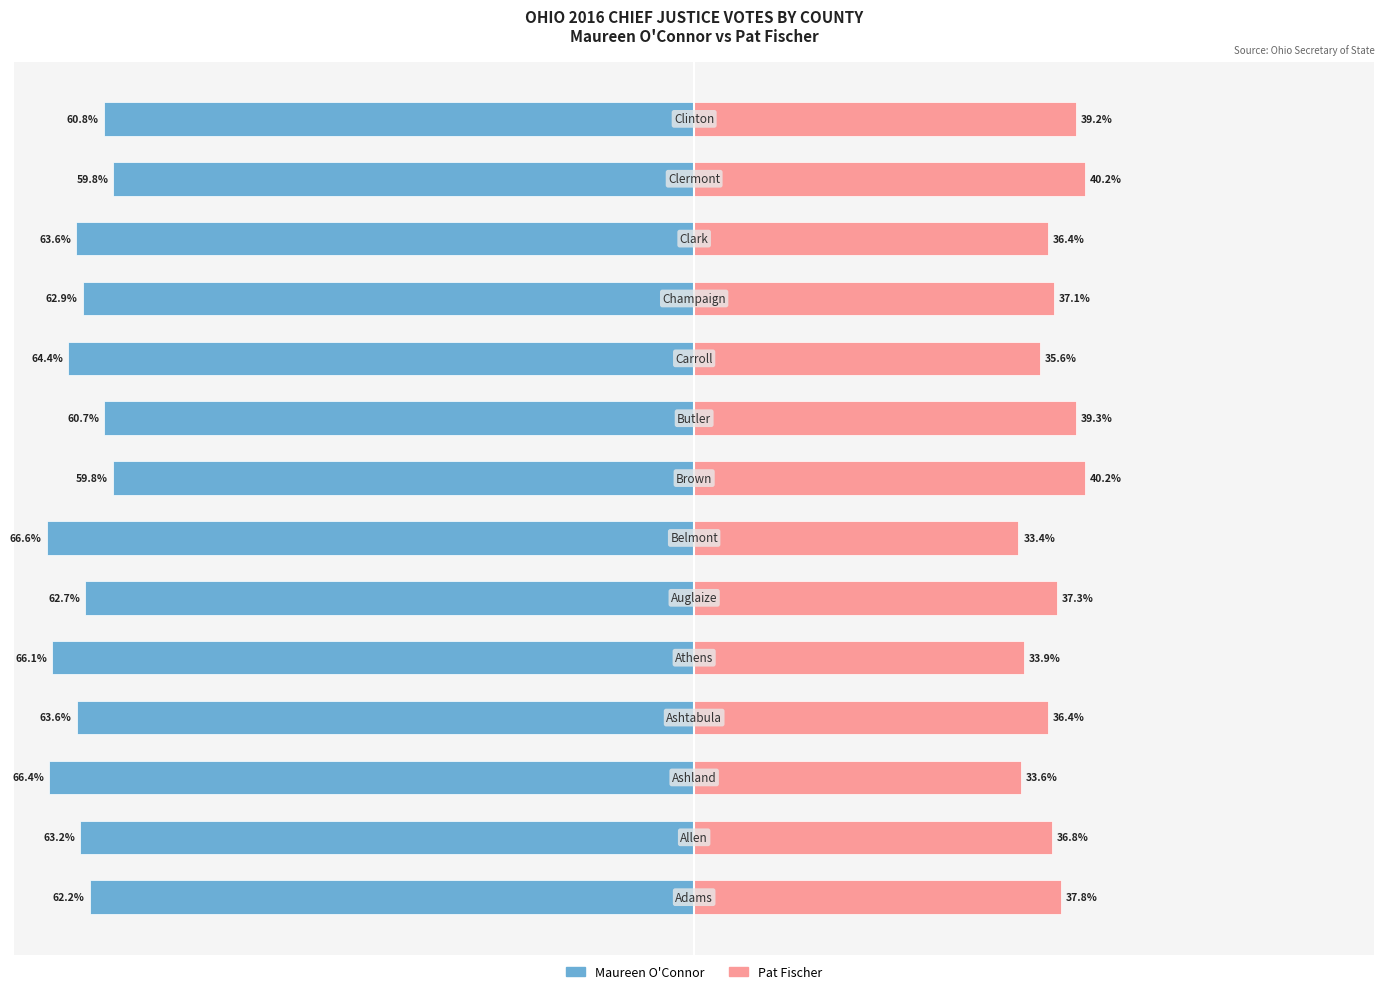

How many series are shown in this chart?

2